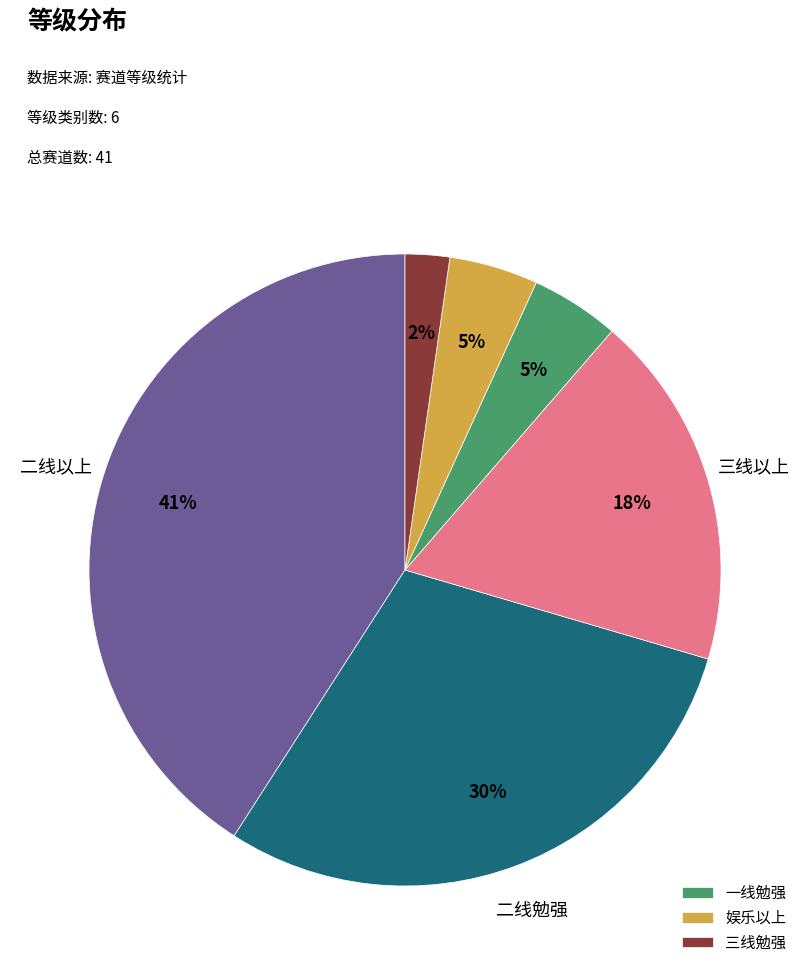

Is there any slice that represents more than half of the pie?

No